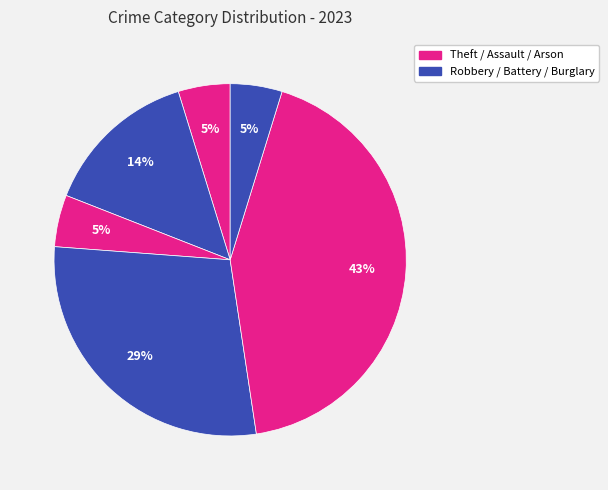

To the nearest percent, what is the difference between the largest and smallest slice percentages?

38%